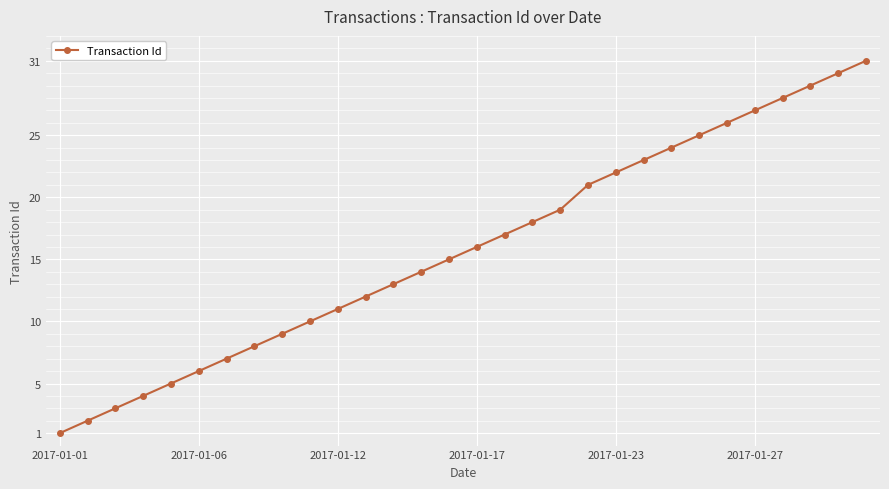

What is the maximum value shown in the chart?

31